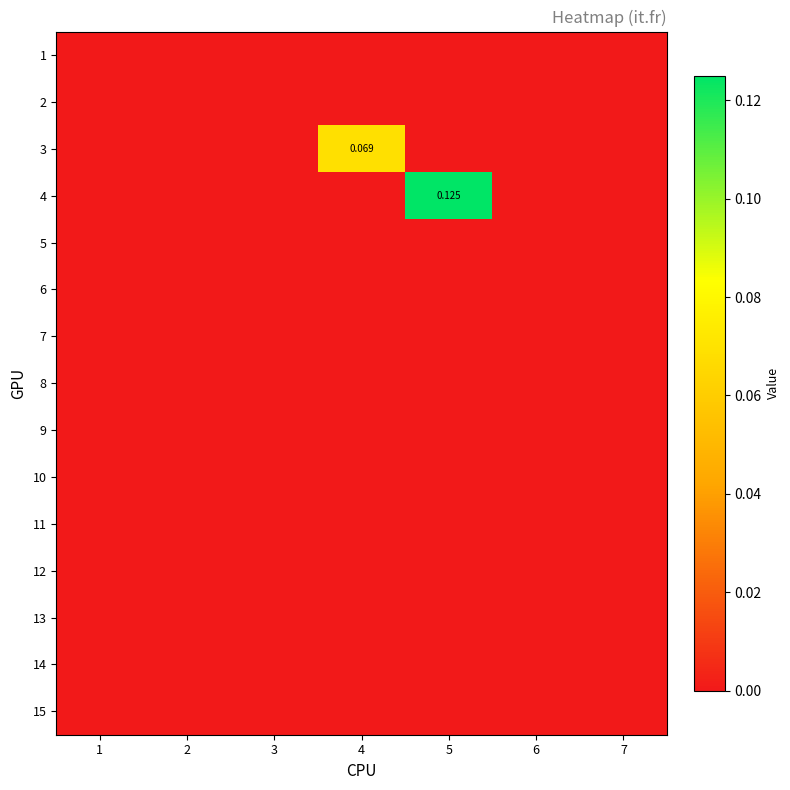

The value of 4 at 2 is 0.0. True or false?

True